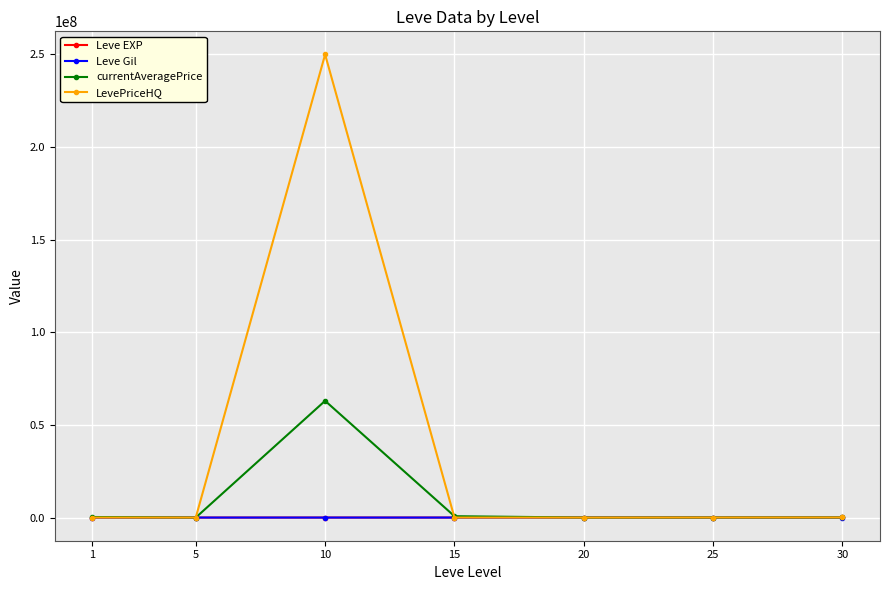

Which series has the largest total across all categories?

LevePriceHQ